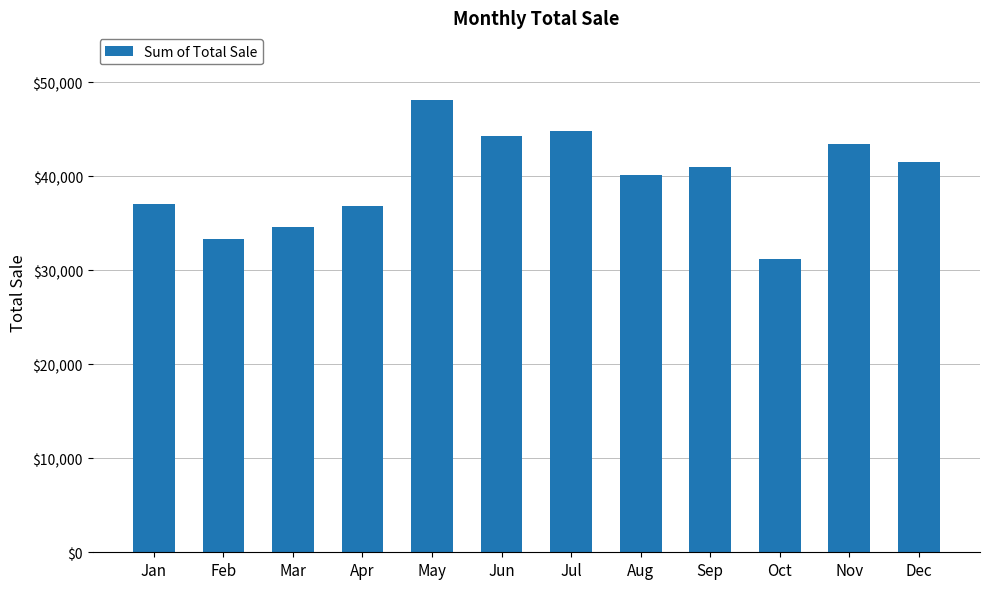

The value at May is 48121. True or false?

True